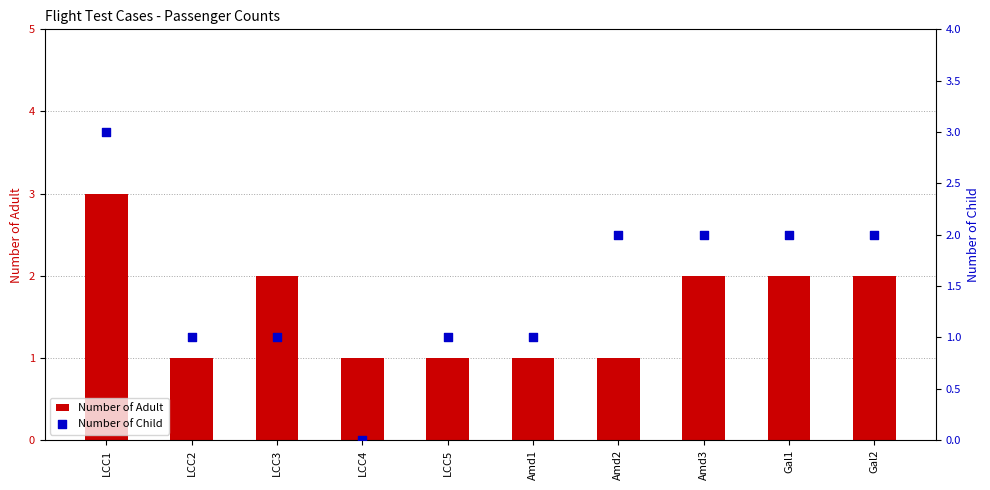

Which series contains the lowest Y value?

Number of Child